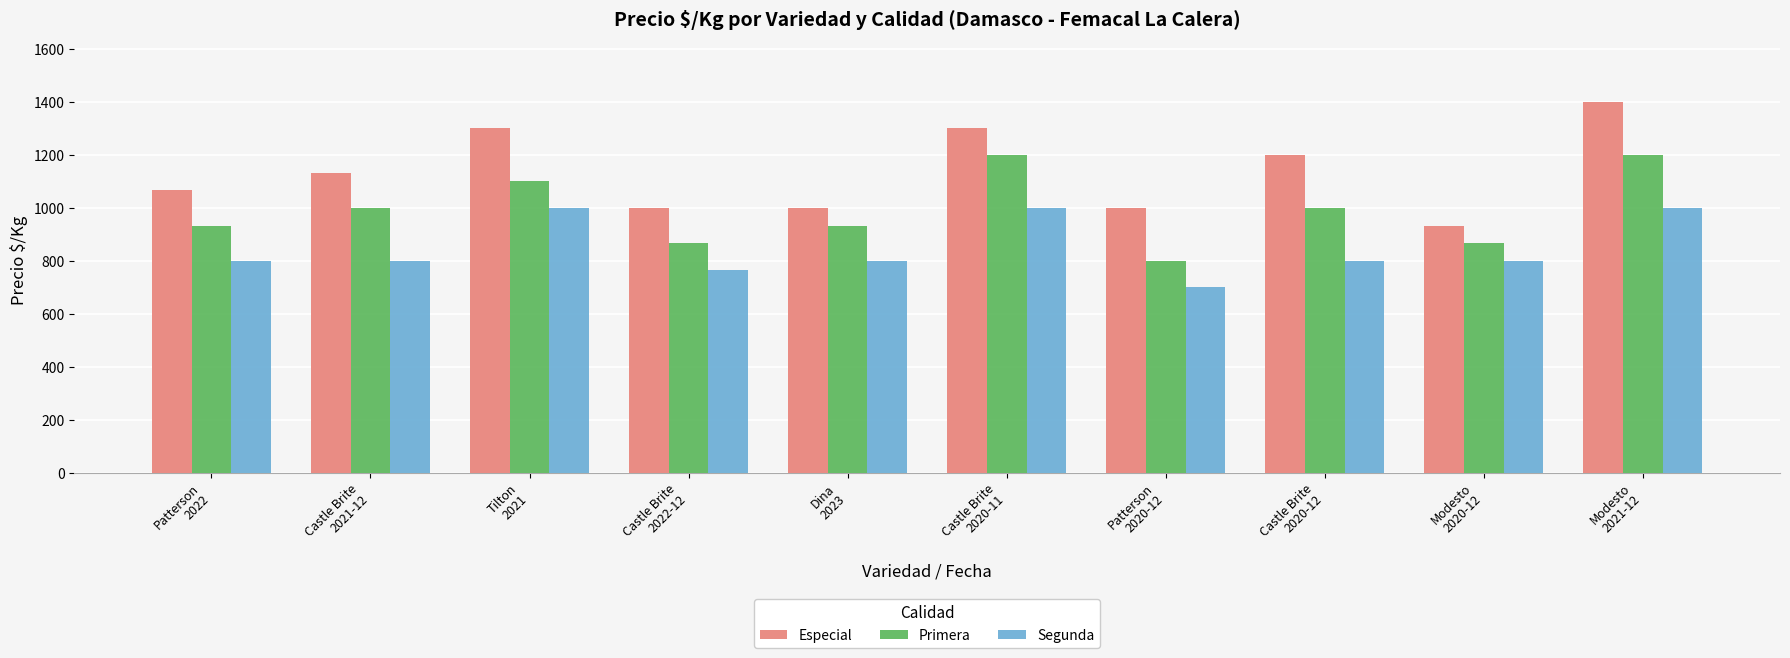

What is the difference between the maximum and minimum values in the Especial series?

467